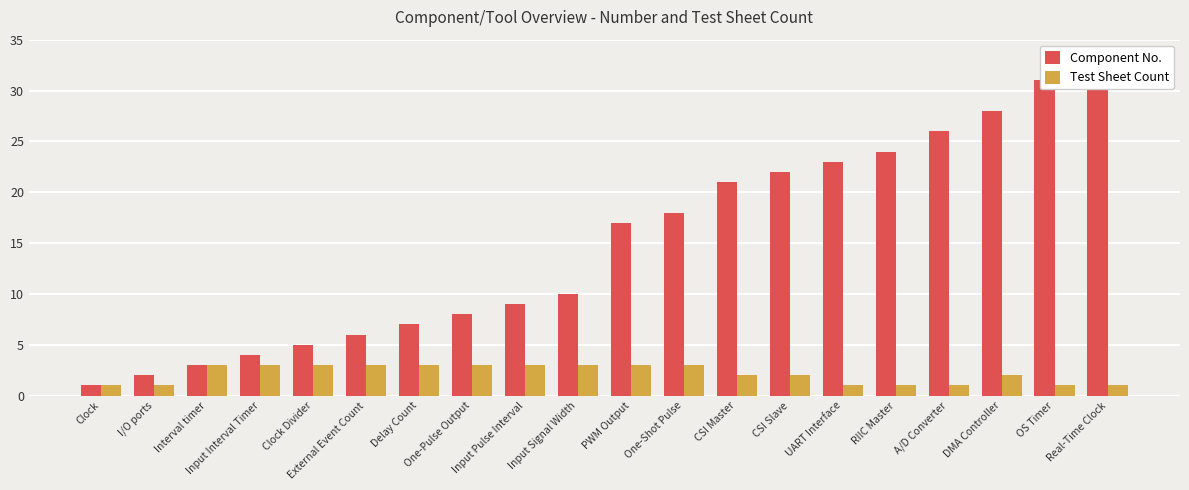

Which category has the highest value in the Test Sheet Count series?

Interval timer